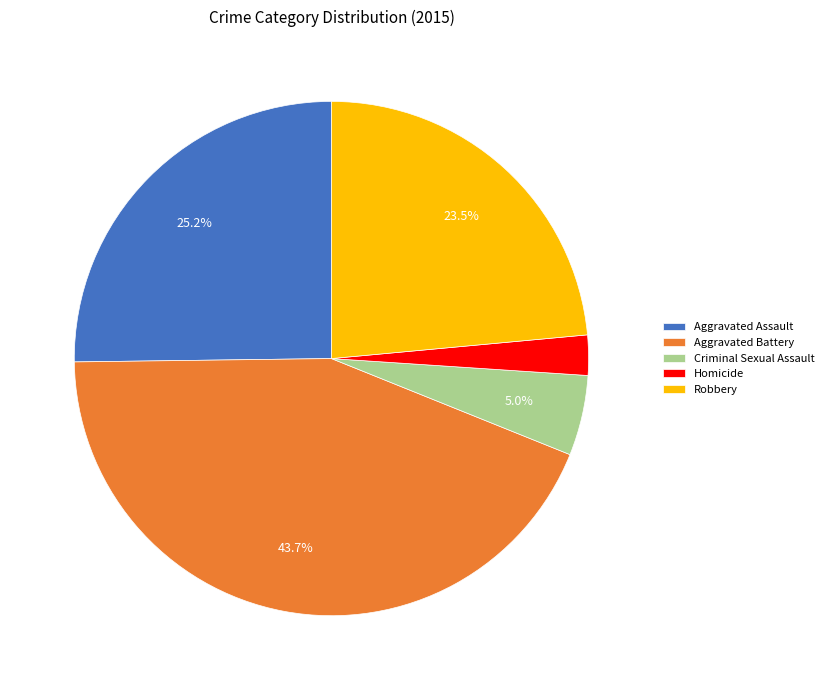

Rank the categories by value from lowest to highest.

Homicide, Criminal Sexual Assault, Robbery, Aggravated Assault, Aggravated Battery